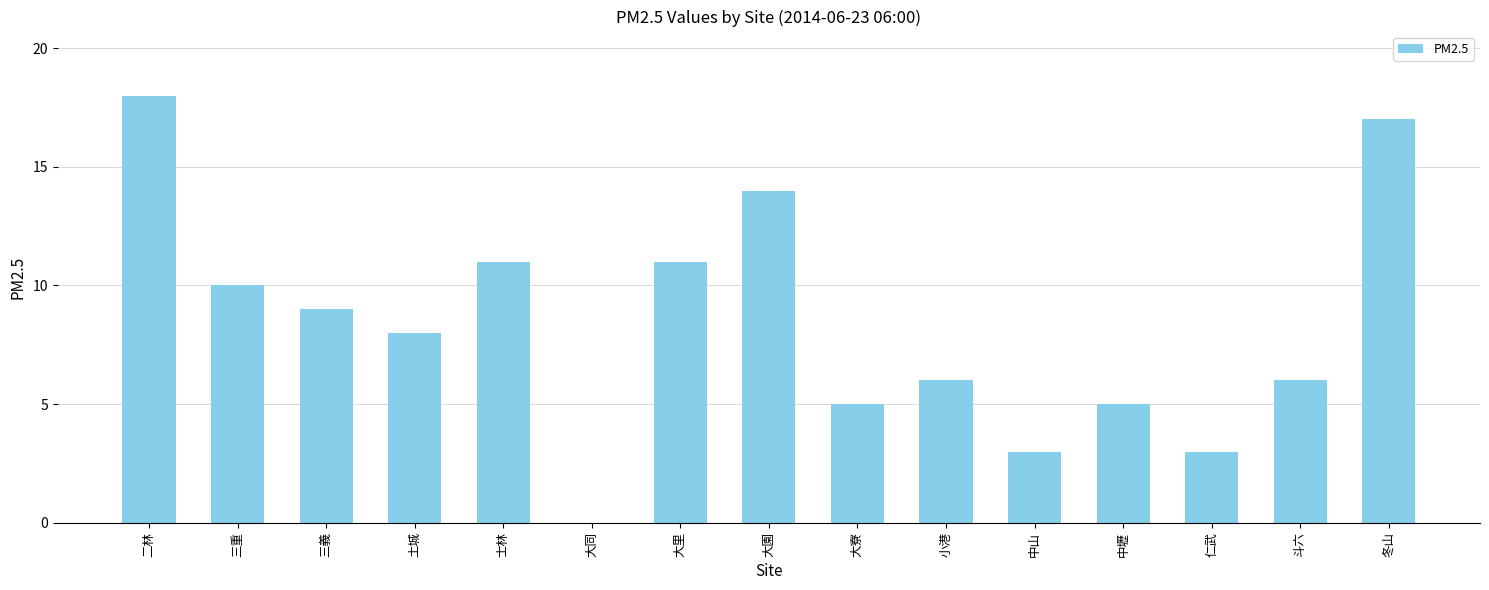

Which label corresponds to the largest value in the chart?

二林